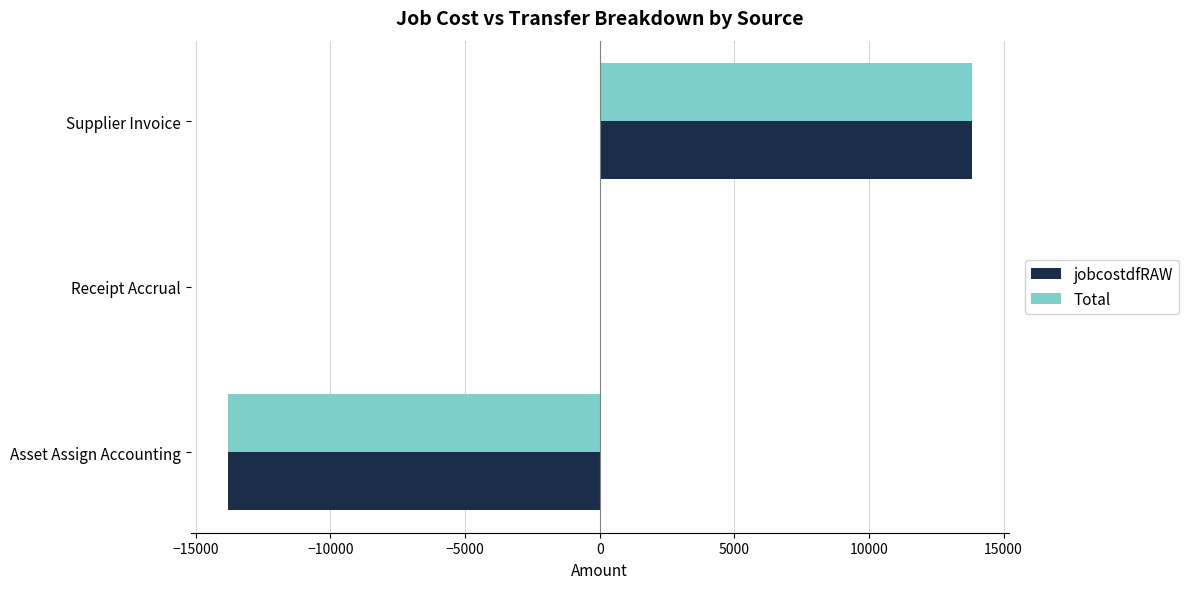

True or false: Total has a value of -10833.4 at Receipt Accrual.

False